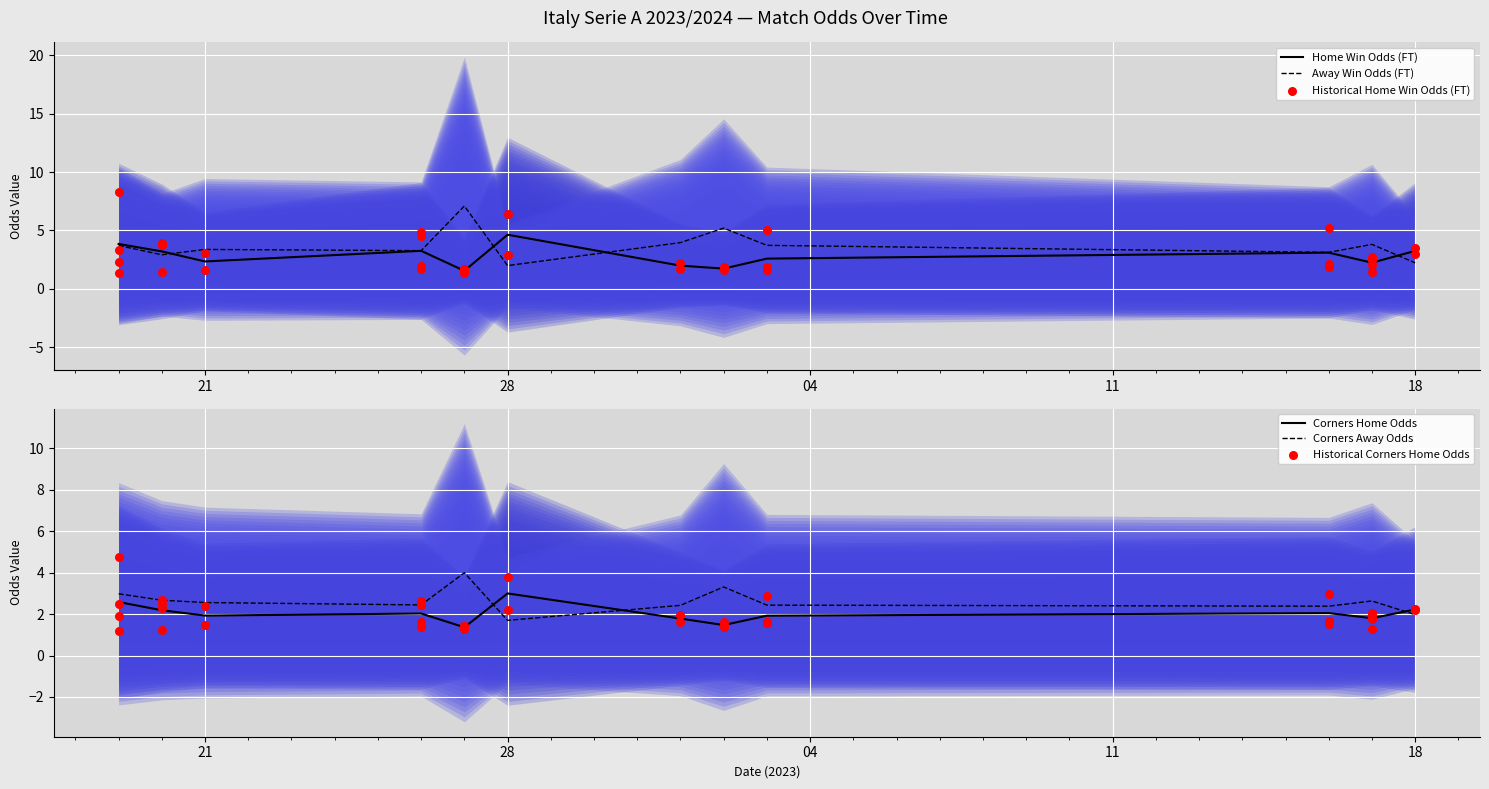

Which series has the widest spread of Y values?

Odd_H_FT